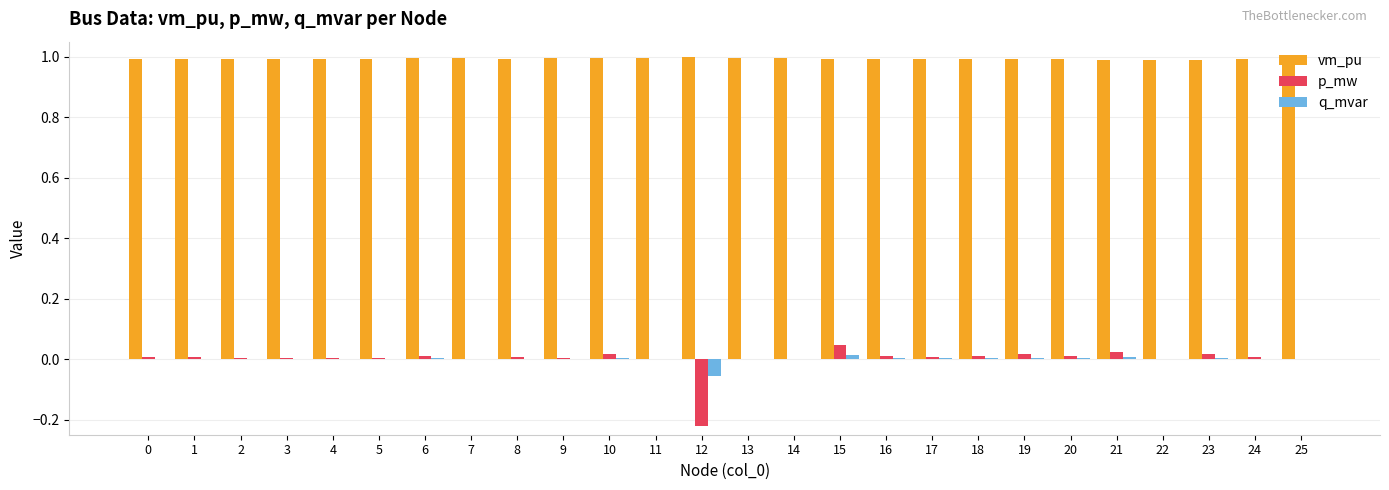

Is the value of p_mw at 17 greater than the value of vm_pu at 4?

No